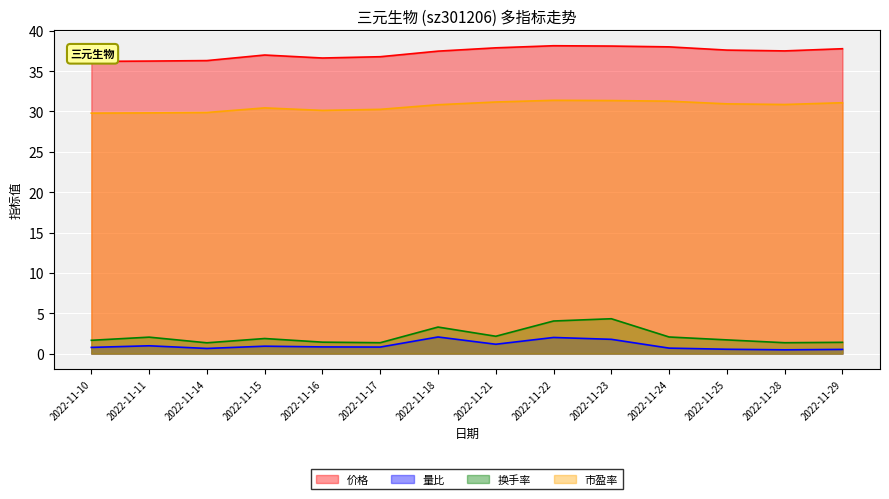

How many interior local peaks does the 换手率 series have?

4